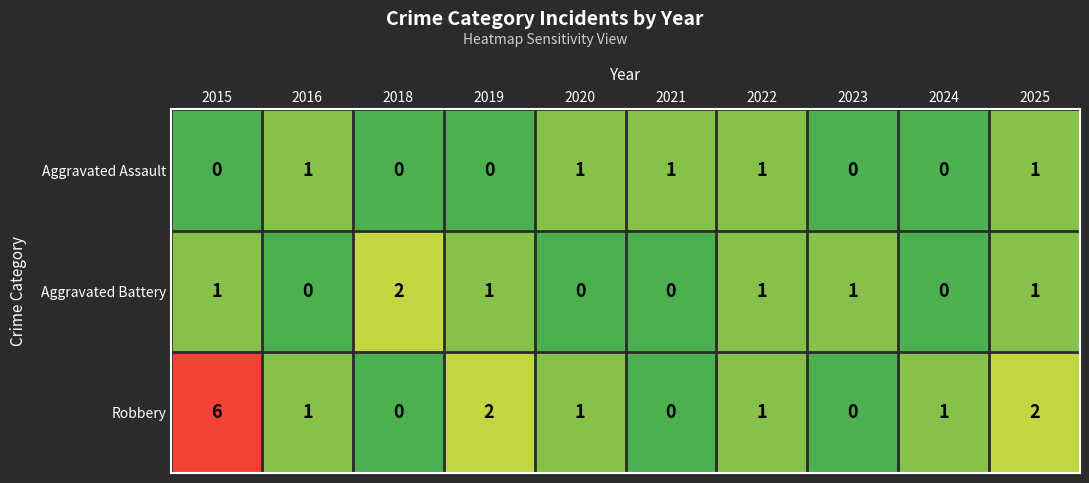

Reading left to right, list all the values displayed in this chart.

Aggravated Assault: 0	1	0	0	1	1	1	0	0	1
Aggravated Battery: 1	0	2	1	0	0	1	1	0	1
Robbery: 6	1	0	2	1	0	1	0	1	2